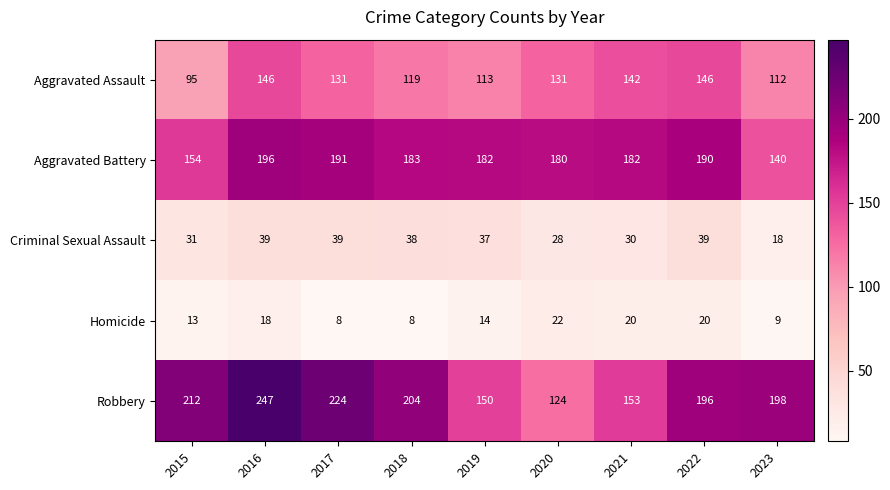

True or false: Aggravated Battery has a value of 196 at 2016.

True